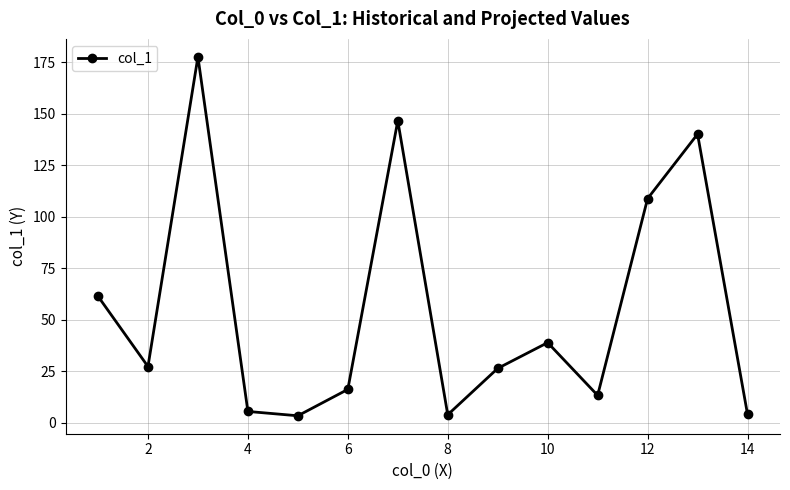

Does the chart have visible grid lines?

Yes